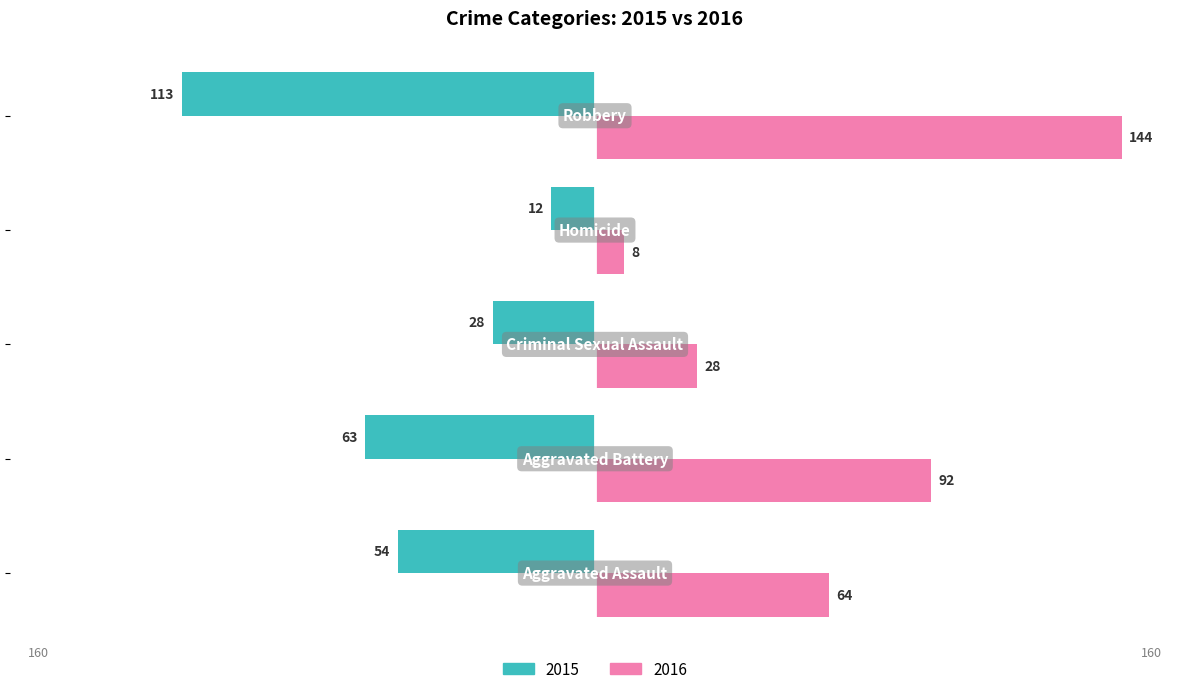

How many 2016 values are between 28 and 92?

3